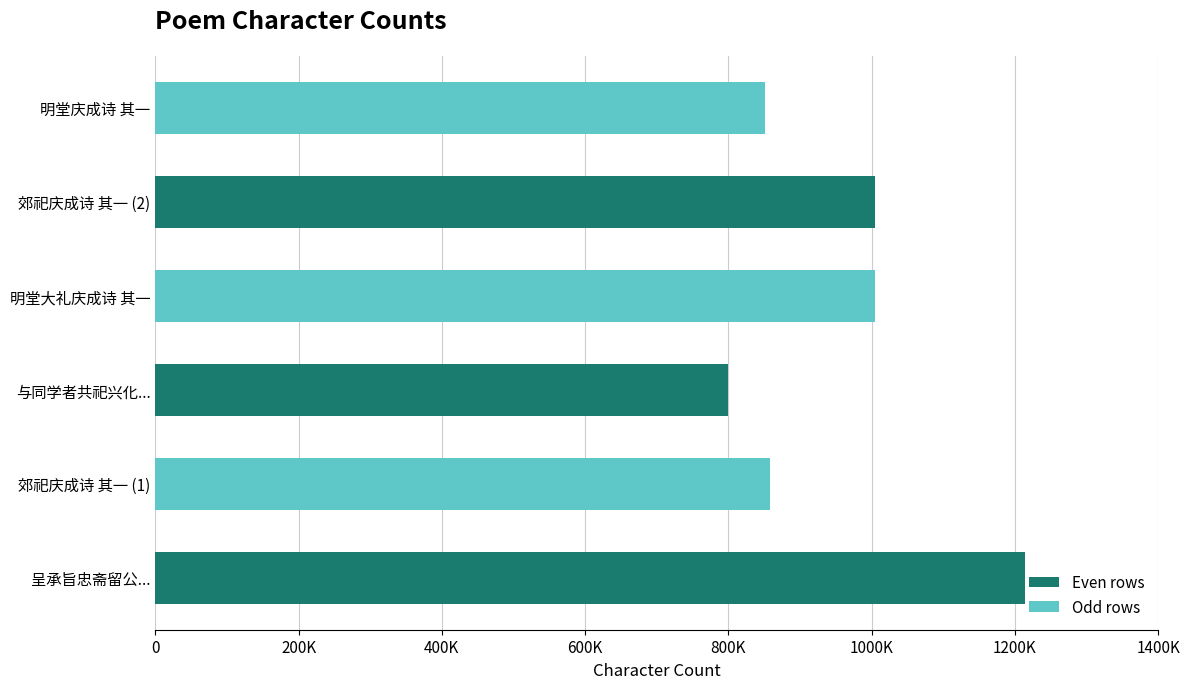

Which category has the lowest value across all series?

与同学者共祀兴化...